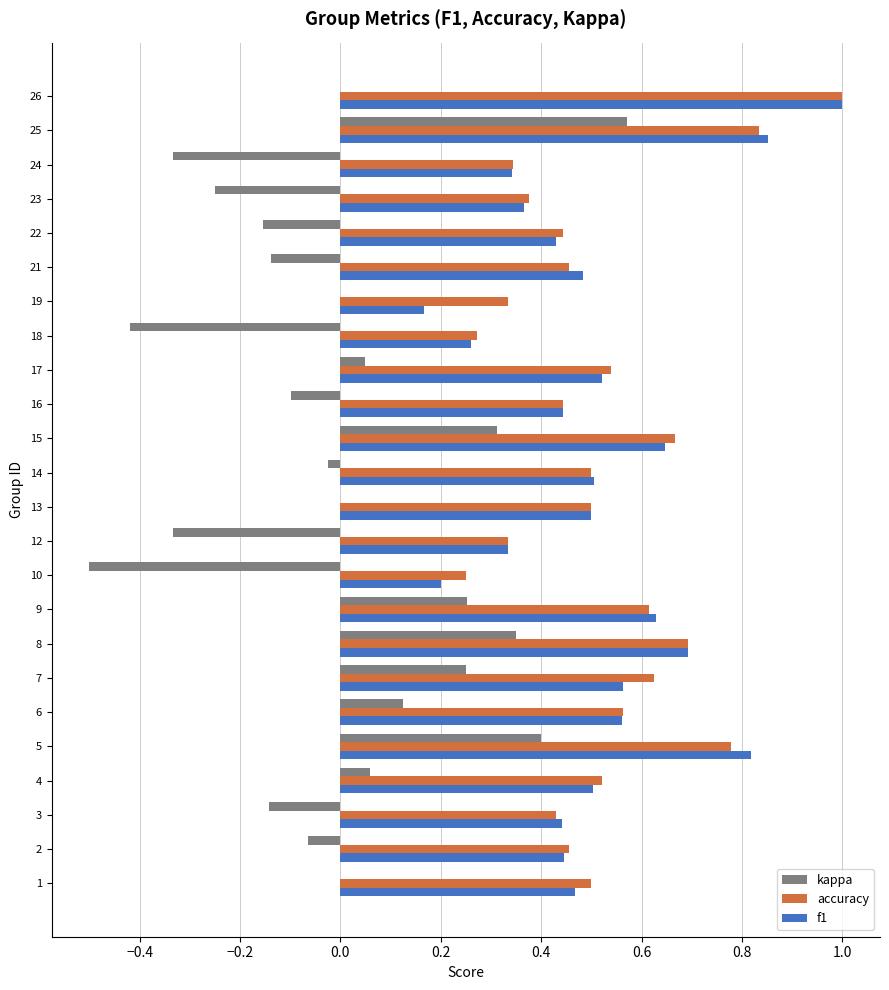

At which category does the chart reach its peak across all series?

26